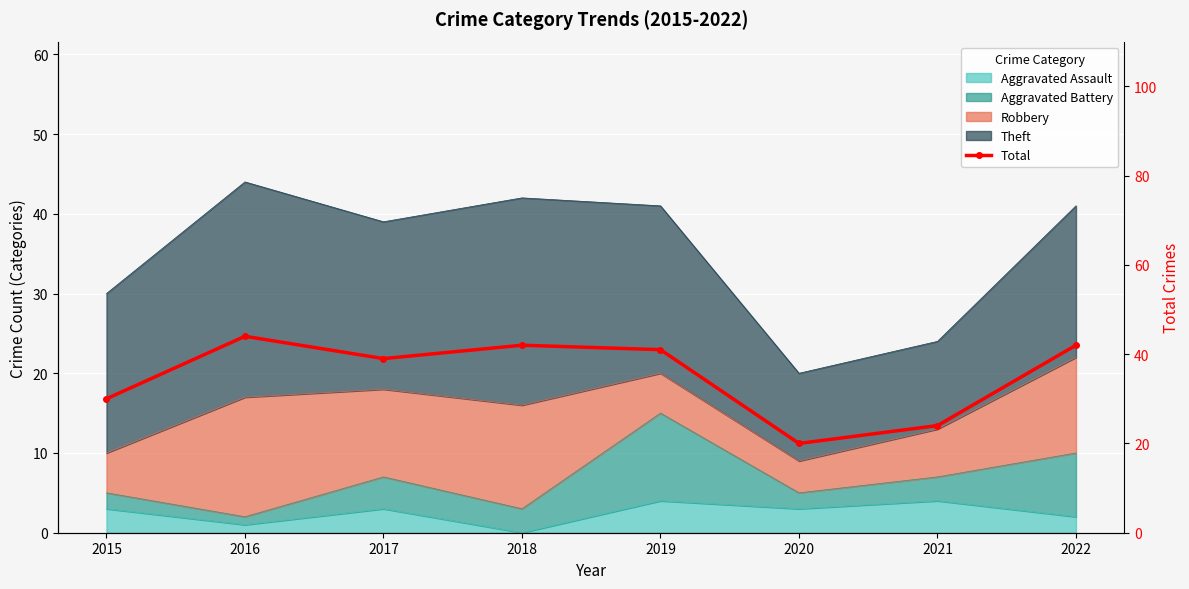

Reading left to right, list all the values displayed in this chart.

2015=30	2016=44	2017=39	2018=42	2019=41	2020=20	2021=24	2022=42